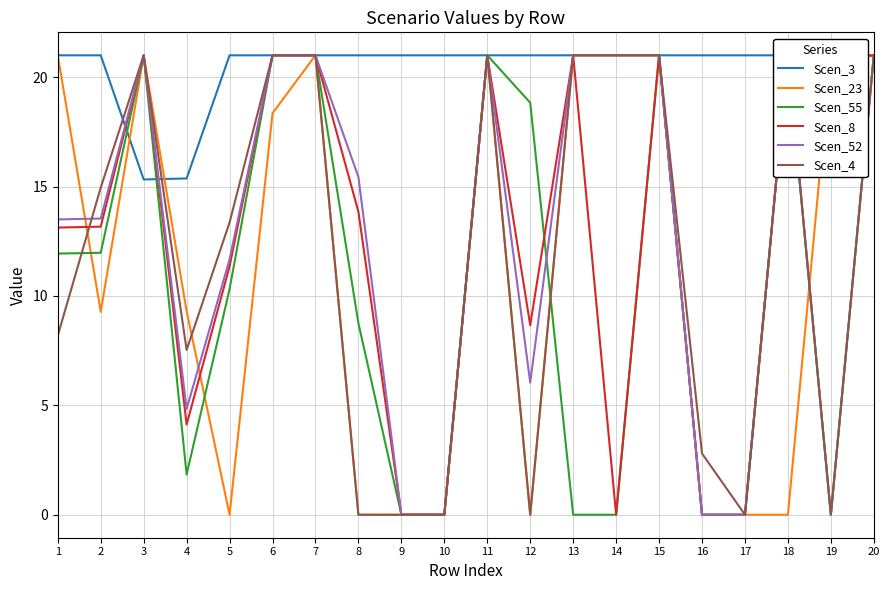

What is the maximum value shown in the chart?

21.0